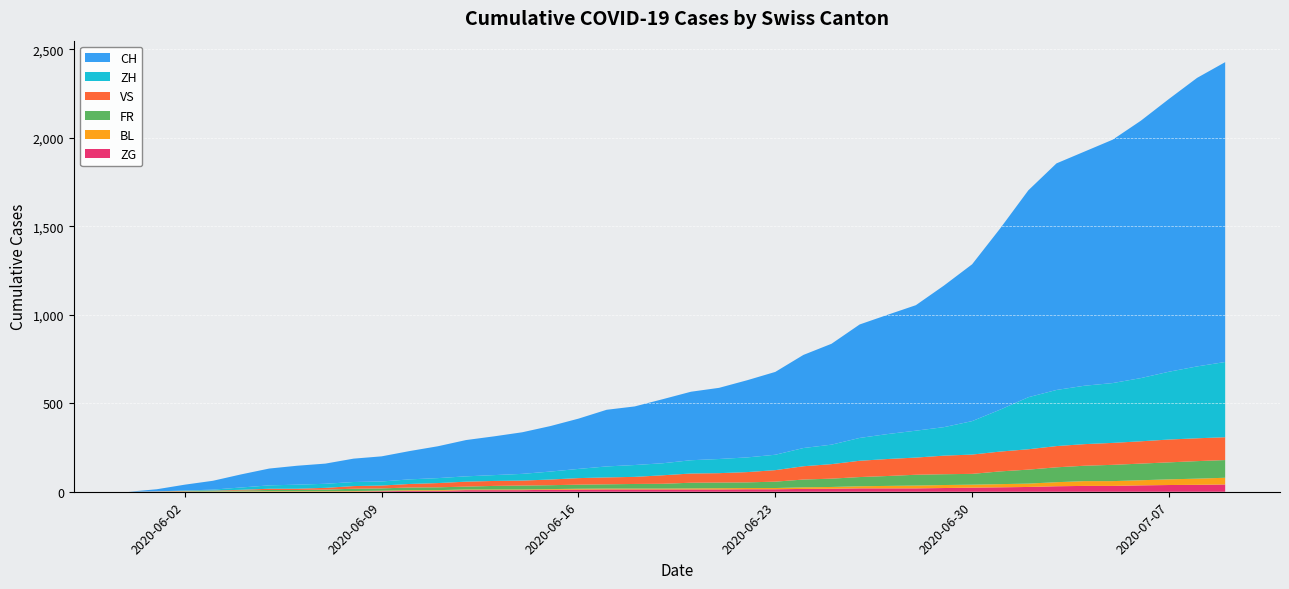

Reading left to right, list all the values displayed in this chart.

CH: 2020-05-31=0	2020-06-01=12	2020-06-02=33	2020-06-03=50	2020-06-04=74	2020-06-05=95	2020-06-06=107	2020-06-07=114	2020-06-08=132	2020-06-09=142	2020-06-10=160	2020-06-11=180	2020-06-12=205	2020-06-13=219	2020-06-14=235	2020-06-15=257	2020-06-16=284	2020-06-17=320	2020-06-18=331	2020-06-19=362	2020-06-20=387	2020-06-21=402	2020-06-22=436	2020-06-23=468	2020-06-24=526	2020-06-25=570	2020-06-26=641	2020-06-27=674	2020-06-28=709	2020-06-29=800	2020-06-30=886	2020-07-01=1024	2020-07-02=1169	2020-07-03=1280	2020-07-04=1323	2020-07-05=1375	2020-07-06=1454	2020-07-07=1541	2020-07-08=1630	2020-07-09=1694
ZH: 2020-05-31=0	2020-06-01=0	2020-06-02=2	2020-06-03=5	2020-06-04=13	2020-06-05=19	2020-06-06=23	2020-06-07=23	2020-06-08=23	2020-06-09=23	2020-06-10=26	2020-06-11=28	2020-06-12=30	2020-06-13=33	2020-06-14=38	2020-06-15=45	2020-06-16=52	2020-06-17=62	2020-06-18=67	2020-06-19=68	2020-06-20=75	2020-06-21=80	2020-06-22=83	2020-06-23=87	2020-06-24=103	2020-06-25=110	2020-06-26=129	2020-06-27=141	2020-06-28=152	2020-06-29=161	2020-06-30=189	2020-07-01=237	2020-07-02=294	2020-07-03=317	2020-07-04=330	2020-07-05=338	2020-07-06=357	2020-07-07=383	2020-07-08=406	2020-07-09=425
VS: 2020-05-31=0	2020-06-01=1	2020-06-02=2	2020-06-03=2	2020-06-04=4	2020-06-05=7	2020-06-06=7	2020-06-07=10	2020-06-08=15	2020-06-09=16	2020-06-10=20	2020-06-11=24	2020-06-12=28	2020-06-13=28	2020-06-14=28	2020-06-15=32	2020-06-16=37	2020-06-17=39	2020-06-18=40	2020-06-19=48	2020-06-20=52	2020-06-21=53	2020-06-22=58	2020-06-23=65	2020-06-24=75	2020-06-25=82	2020-06-26=92	2020-06-27=96	2020-06-28=97	2020-06-29=105	2020-06-30=109	2020-07-01=112	2020-07-02=115	2020-07-03=120	2020-07-04=122	2020-07-05=124	2020-07-06=126	2020-07-07=129	2020-07-08=129	2020-07-09=129
FR: 2020-05-31=0	2020-06-01=0	2020-06-02=2	2020-06-03=3	2020-06-04=5	2020-06-05=7	2020-06-06=7	2020-06-07=9	2020-06-08=13	2020-06-09=13	2020-06-10=15	2020-06-11=16	2020-06-12=16	2020-06-13=20	2020-06-14=22	2020-06-15=22	2020-06-16=23	2020-06-17=24	2020-06-18=26	2020-06-19=27	2020-06-20=32	2020-06-21=32	2020-06-22=32	2020-06-23=36	2020-06-24=44	2020-06-25=47	2020-06-26=52	2020-06-27=56	2020-06-28=61	2020-06-29=61	2020-06-30=61	2020-07-01=72	2020-07-02=79	2020-07-03=84	2020-07-04=87	2020-07-05=92	2020-07-06=94	2020-07-07=96	2020-07-08=99	2020-07-09=100
BL: 2020-05-31=0	2020-06-01=1	2020-06-02=1	2020-06-03=2	2020-06-04=2	2020-06-05=3	2020-06-06=3	2020-06-07=3	2020-06-08=3	2020-06-09=3	2020-06-10=4	2020-06-11=4	2020-06-12=4	2020-06-13=4	2020-06-14=4	2020-06-15=4	2020-06-16=5	2020-06-17=5	2020-06-18=5	2020-06-19=5	2020-06-20=6	2020-06-21=7	2020-06-22=7	2020-06-23=7	2020-06-24=9	2020-06-25=10	2020-06-26=12	2020-06-27=14	2020-06-28=16	2020-06-29=17	2020-06-30=17	2020-07-01=18	2020-07-02=19	2020-07-03=23	2020-07-04=27	2020-07-05=27	2020-07-06=29	2020-07-07=32	2020-07-08=35	2020-07-09=38
ZG: 2020-05-31=0	2020-06-01=0	2020-06-02=0	2020-06-03=0	2020-06-04=0	2020-06-05=0	2020-06-06=0	2020-06-07=0	2020-06-08=1	2020-06-09=3	2020-06-10=5	2020-06-11=5	2020-06-12=9	2020-06-13=9	2020-06-14=9	2020-06-15=11	2020-06-16=12	2020-06-17=13	2020-06-18=13	2020-06-19=13	2020-06-20=13	2020-06-21=13	2020-06-22=14	2020-06-23=14	2020-06-24=16	2020-06-25=17	2020-06-26=19	2020-06-27=19	2020-06-28=19	2020-06-29=21	2020-06-30=23	2020-07-01=25	2020-07-02=27	2020-07-03=31	2020-07-04=33	2020-07-05=33	2020-07-06=36	2020-07-07=38	2020-07-08=39	2020-07-09=41